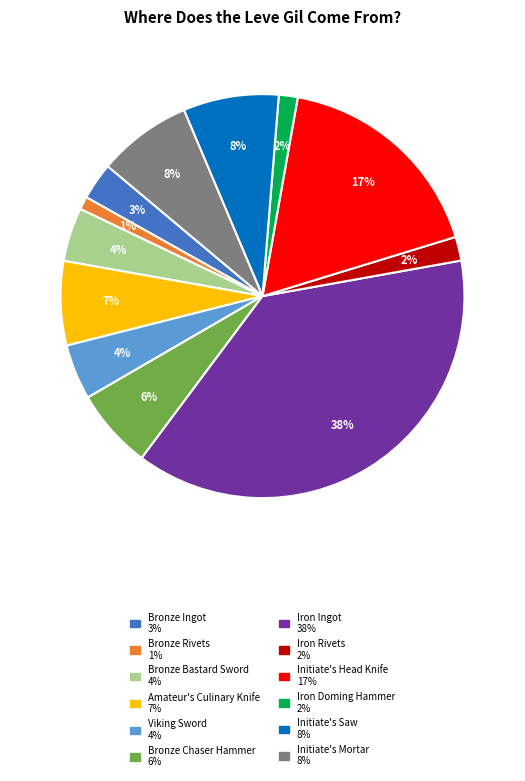

Which has a higher value, Initiate's Saw or Iron Rivets?

Initiate's Saw